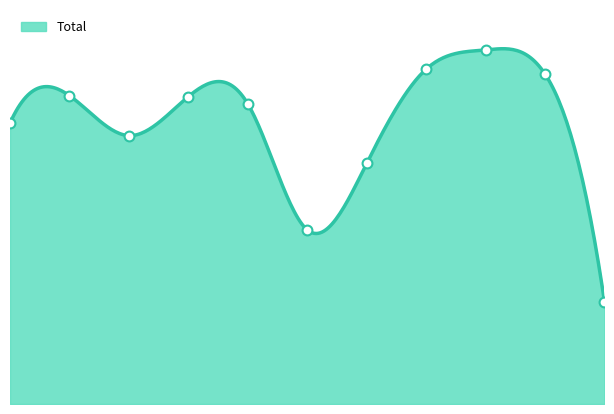

Between 2022 and 2017, which is larger?

2022